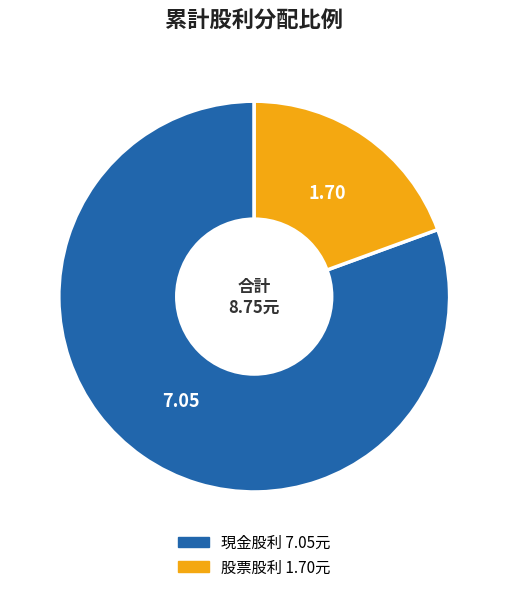

Is there any slice that represents more than half of the pie?

Yes